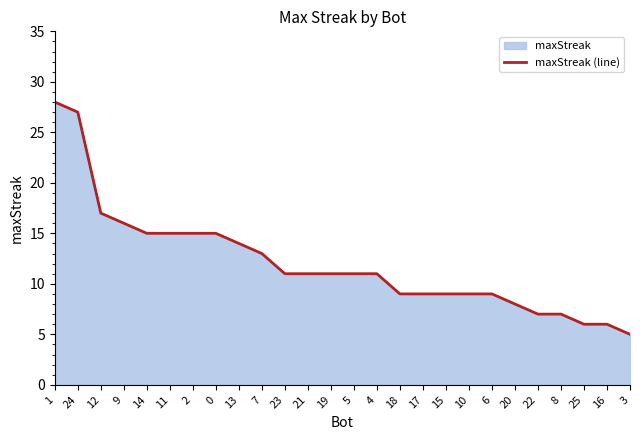

At which label is the value closest to 16?

9